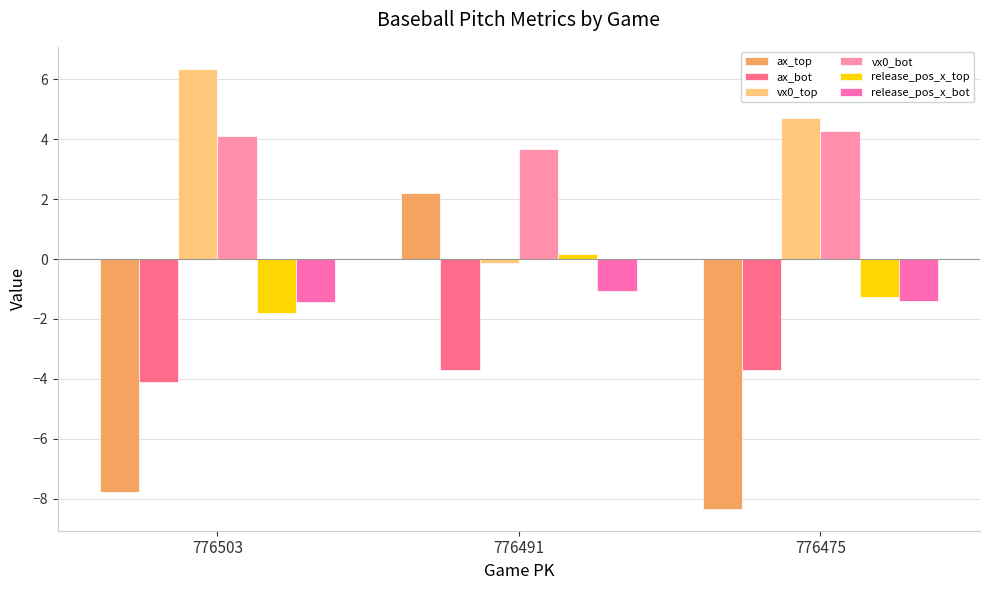

What are all the series names shown in the legend?

ax_top, ax_bot, vx0_top, vx0_bot, release_pos_x_top, release_pos_x_bot